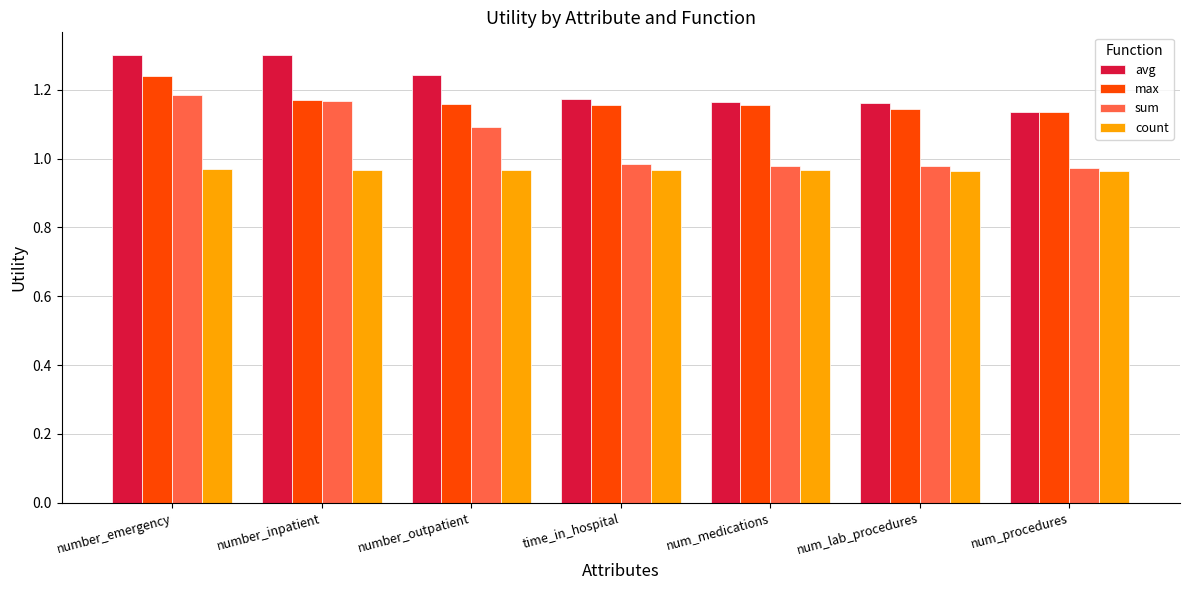

Rank the series by their maximum value, from highest to lowest.

avg, max, sum, count